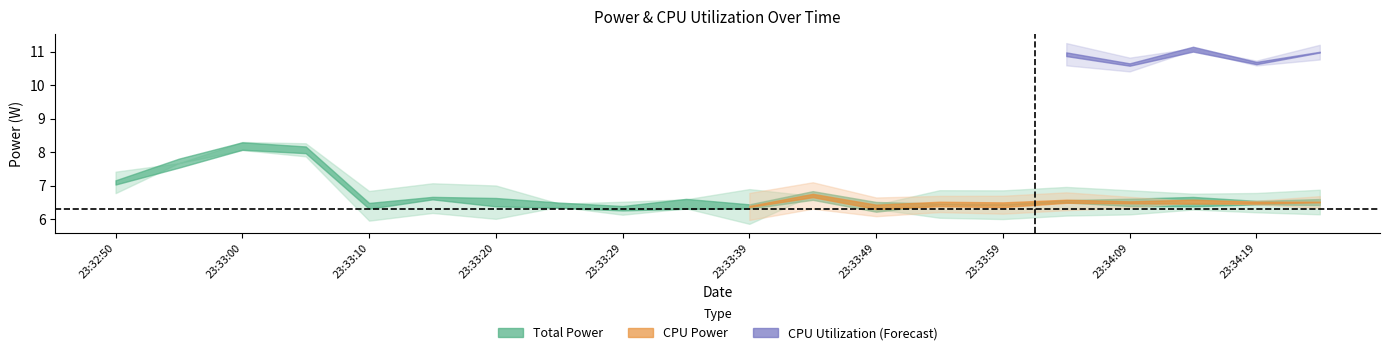

How many data points does each series have?

20